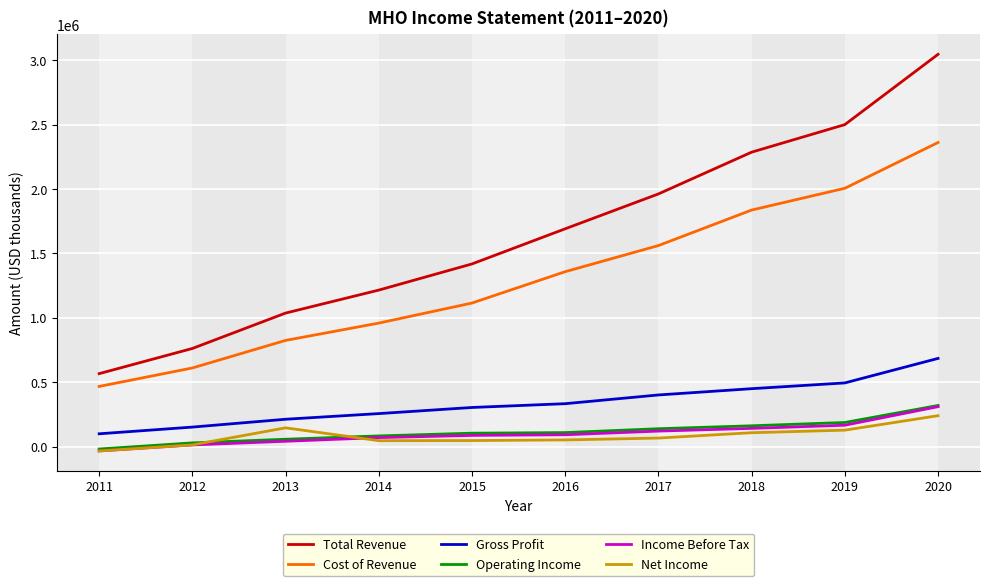

Which series changed the most between 2013 and 2020?

Total Revenue